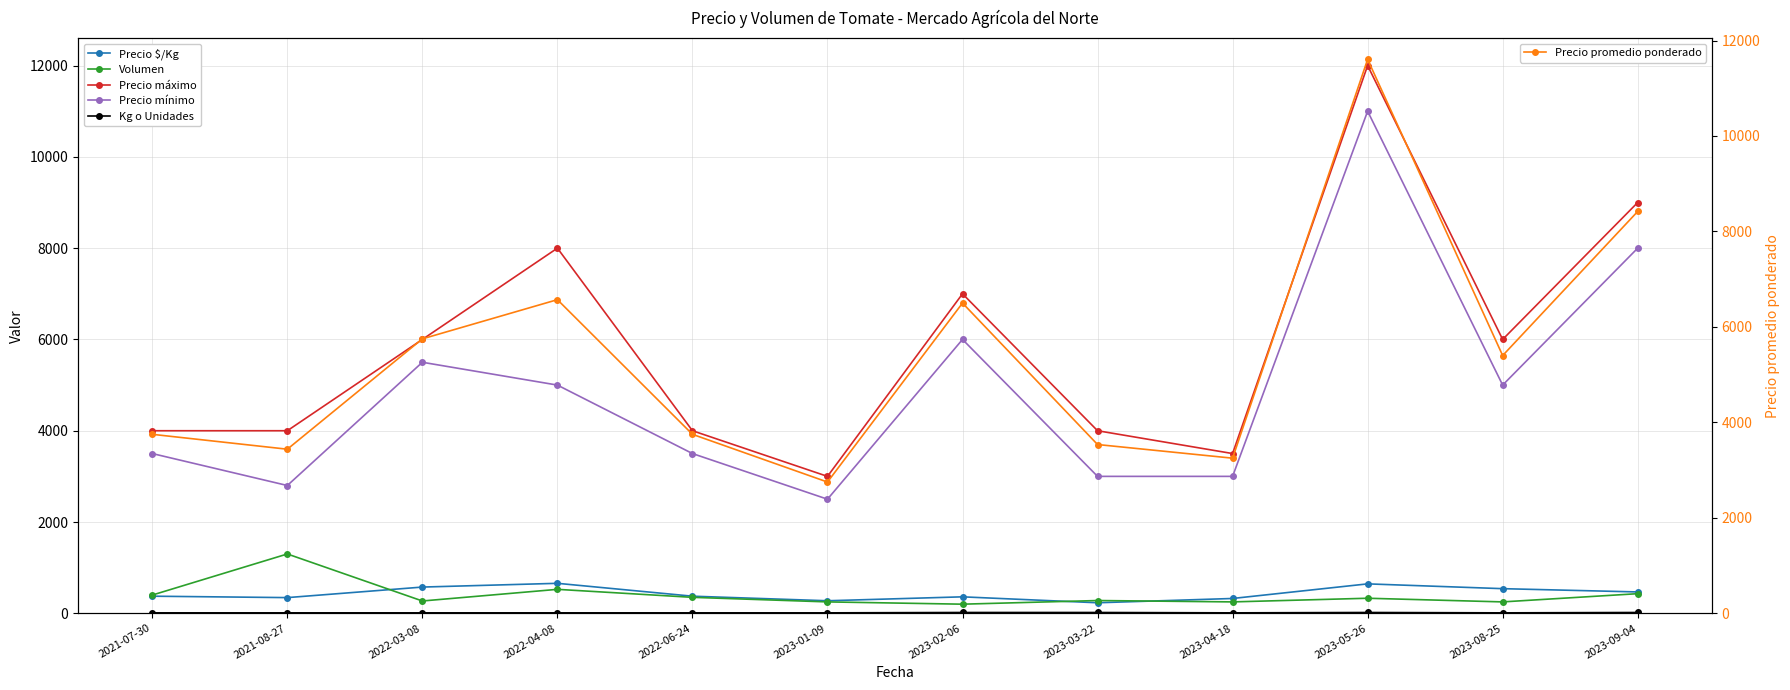

True or false: Volumen and Precio mínimo cross at least once.

False